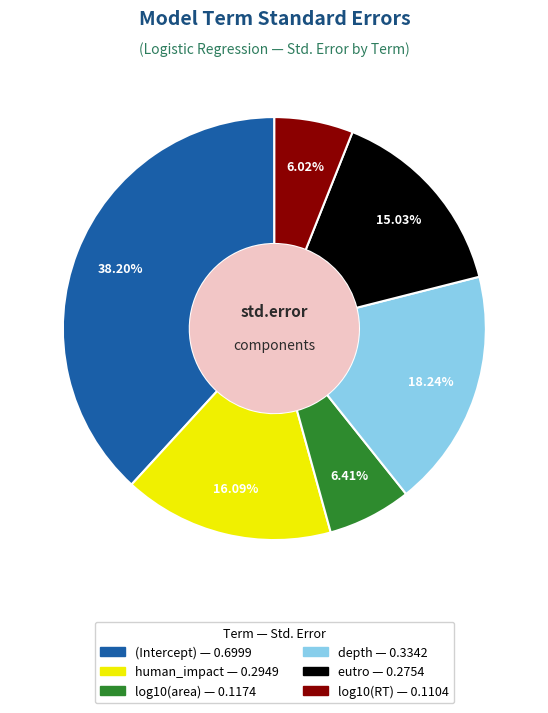

Which has a higher value, human_impact or (Intercept)?

(Intercept)